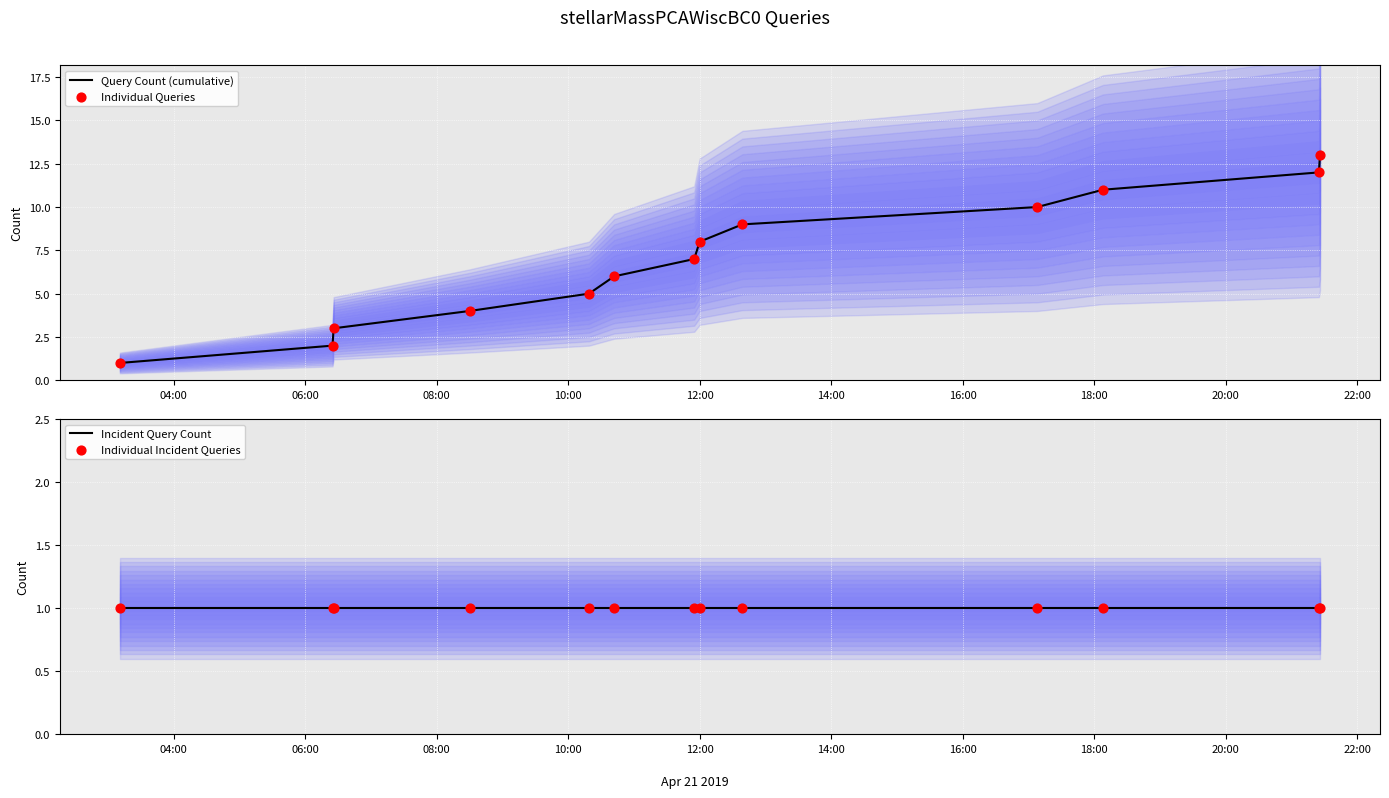

Which series reaches the maximum Y coordinate?

Query Count (cumulative)